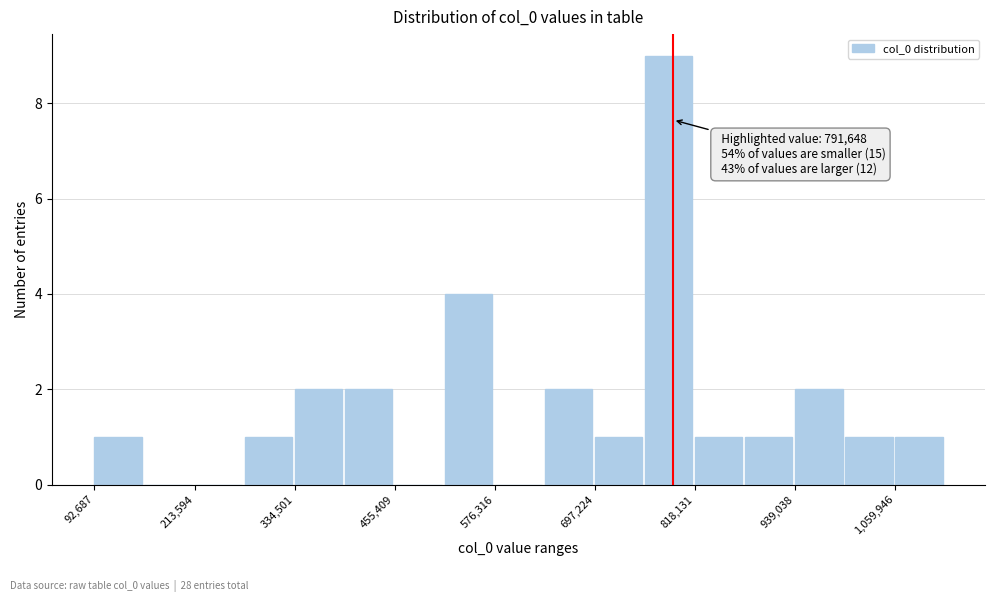

Around what value on the x-axis is the tallest bar? Give the approximate position of its centre, as read against the axis.

780000